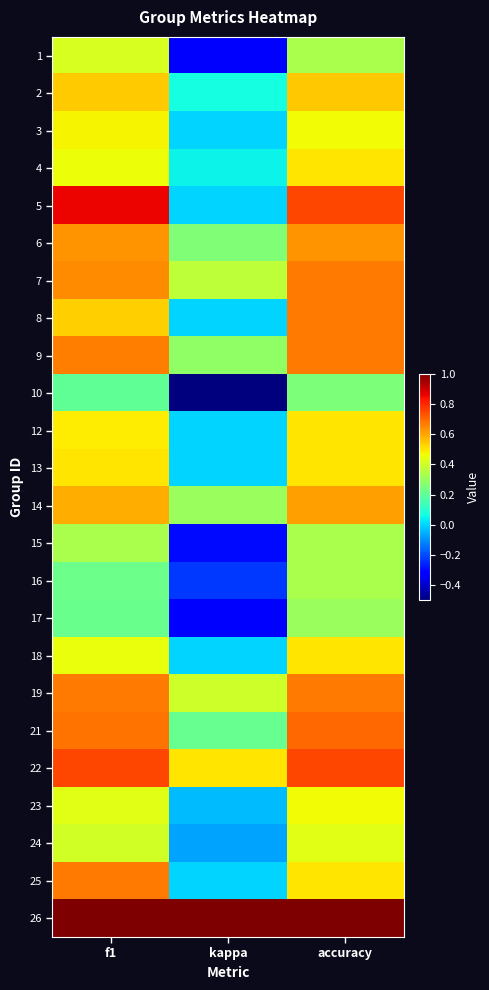

Reading right to left, extract all data points from this chart.

1: accuracy=0.3	kappa=-0.3	f1=0.4
2: accuracy=0.5	kappa=0.1	f1=0.5
3: accuracy=0.5	kappa=0.0	f1=0.5
4: accuracy=0.5	kappa=0.0	f1=0.5
5: accuracy=0.8	kappa=0.0	f1=0.9
6: accuracy=0.6	kappa=0.3	f1=0.6
7: accuracy=0.7	kappa=0.4	f1=0.6
8: accuracy=0.7	kappa=0.0	f1=0.5
9: accuracy=0.7	kappa=0.3	f1=0.7
10: accuracy=0.2	kappa=-0.5	f1=0.2
12: accuracy=0.5	kappa=0.0	f1=0.5
13: accuracy=0.5	kappa=0.0	f1=0.5
14: accuracy=0.6	kappa=0.3	f1=0.6
15: accuracy=0.3	kappa=-0.3	f1=0.3
16: accuracy=0.3	kappa=-0.2	f1=0.2
17: accuracy=0.3	kappa=-0.3	f1=0.2
18: accuracy=0.5	kappa=0.0	f1=0.5
19: accuracy=0.7	kappa=0.4	f1=0.7
21: accuracy=0.7	kappa=0.2	f1=0.7
22: accuracy=0.8	kappa=0.5	f1=0.8
23: accuracy=0.5	kappa=-0.0	f1=0.4
24: accuracy=0.4	kappa=-0.1	f1=0.4
25: accuracy=0.5	kappa=0.0	f1=0.7
26: accuracy=1.0	kappa=1.0	f1=1.0